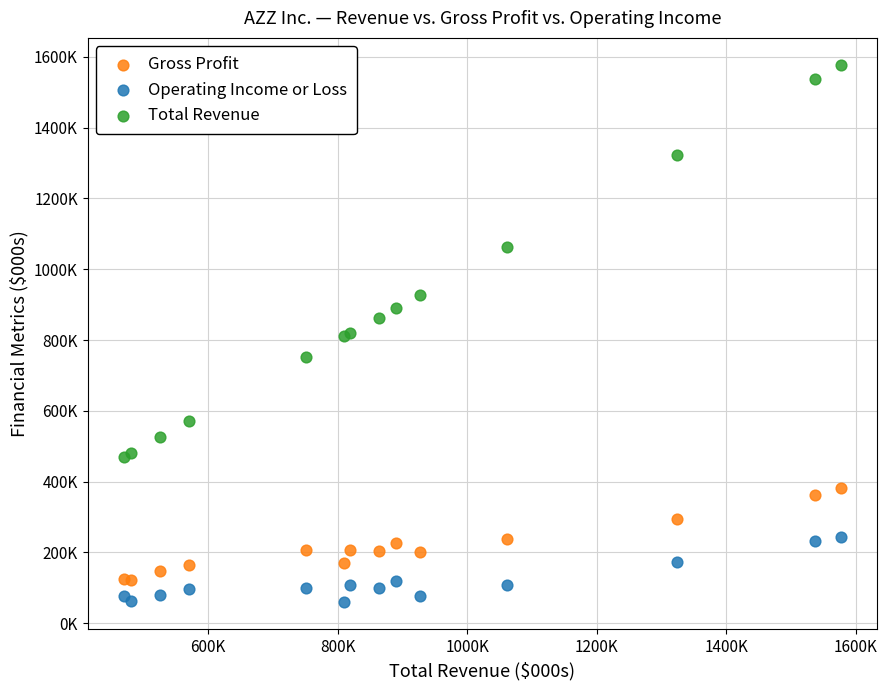

What are all the series names shown in the legend?

Gross Profit, Operating Income or Loss, Total Revenue